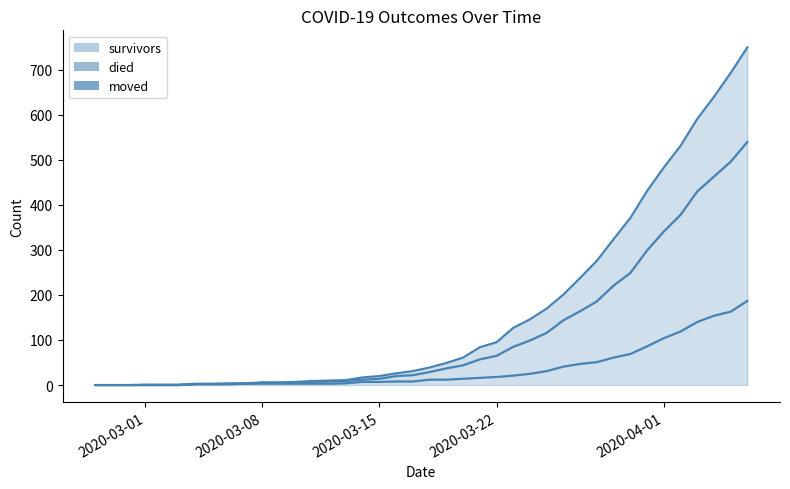

True or false: moved and survivors cross at least once.

False